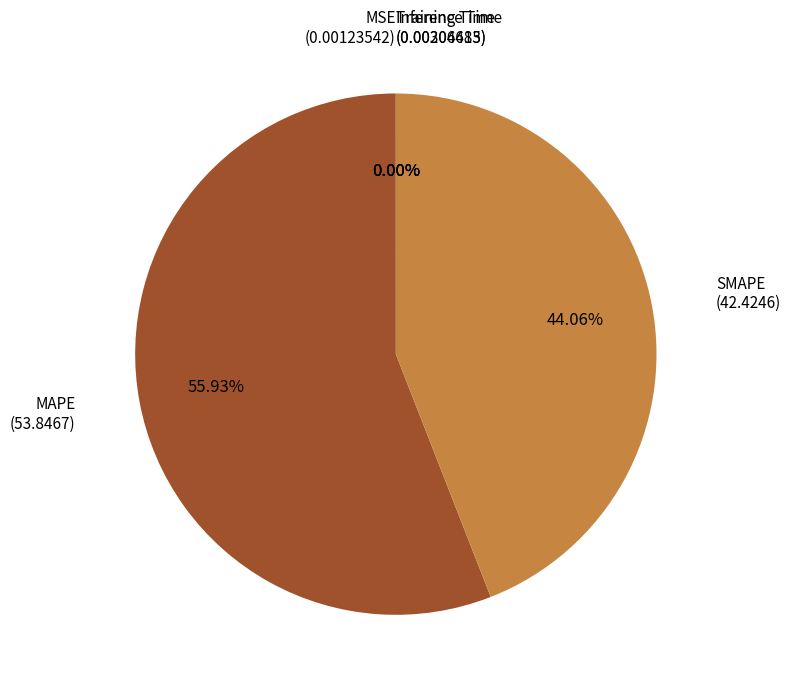

Is there any slice that represents more than half of the pie?

Yes